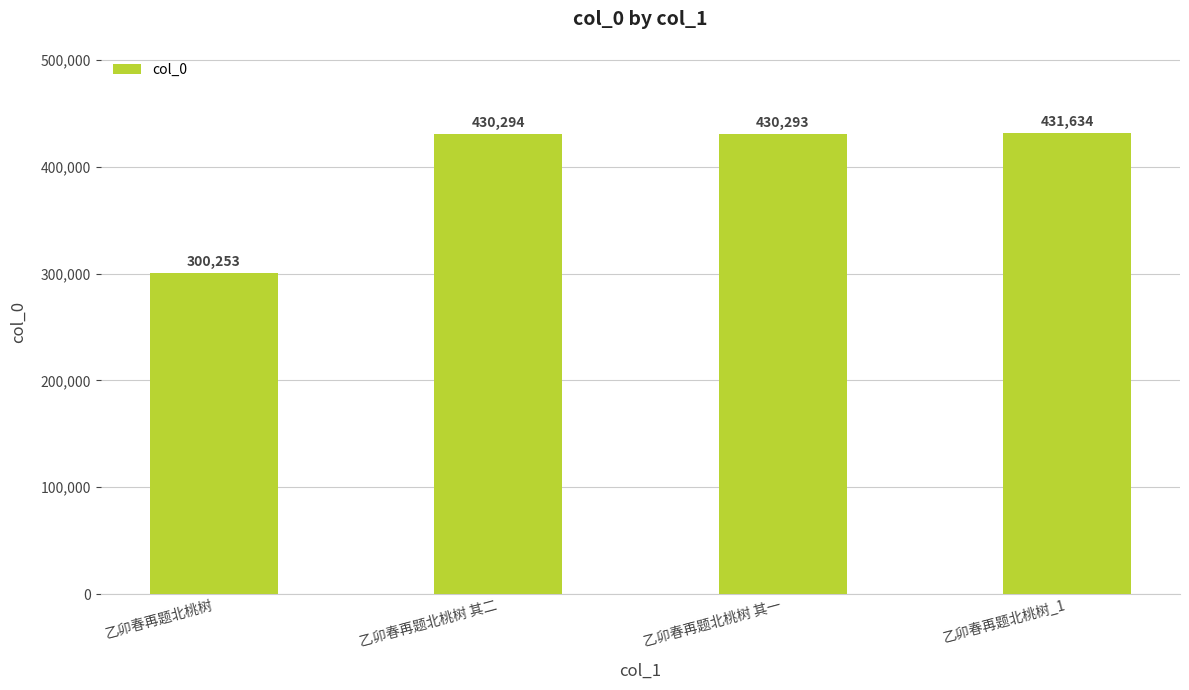

What is the difference between the values at 乙卯春再题北桃树 and 乙卯春再题北桃树 其一?

130040